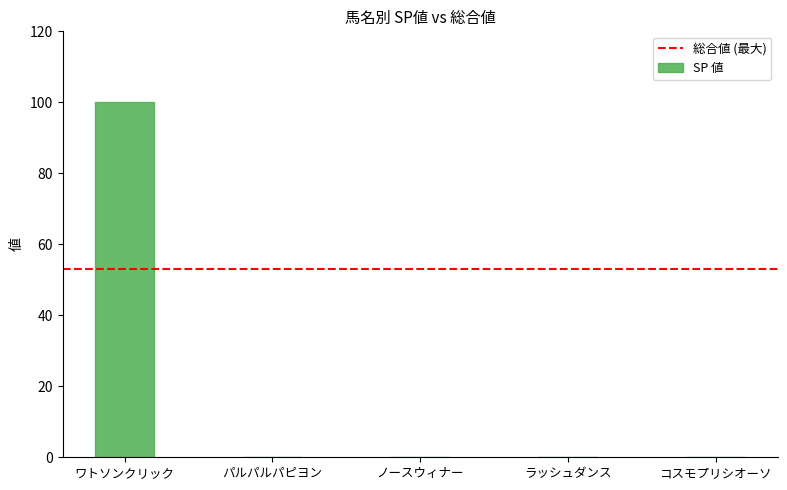

What is the sum of the values at ノースウィナー and ワトソンクリック?

100